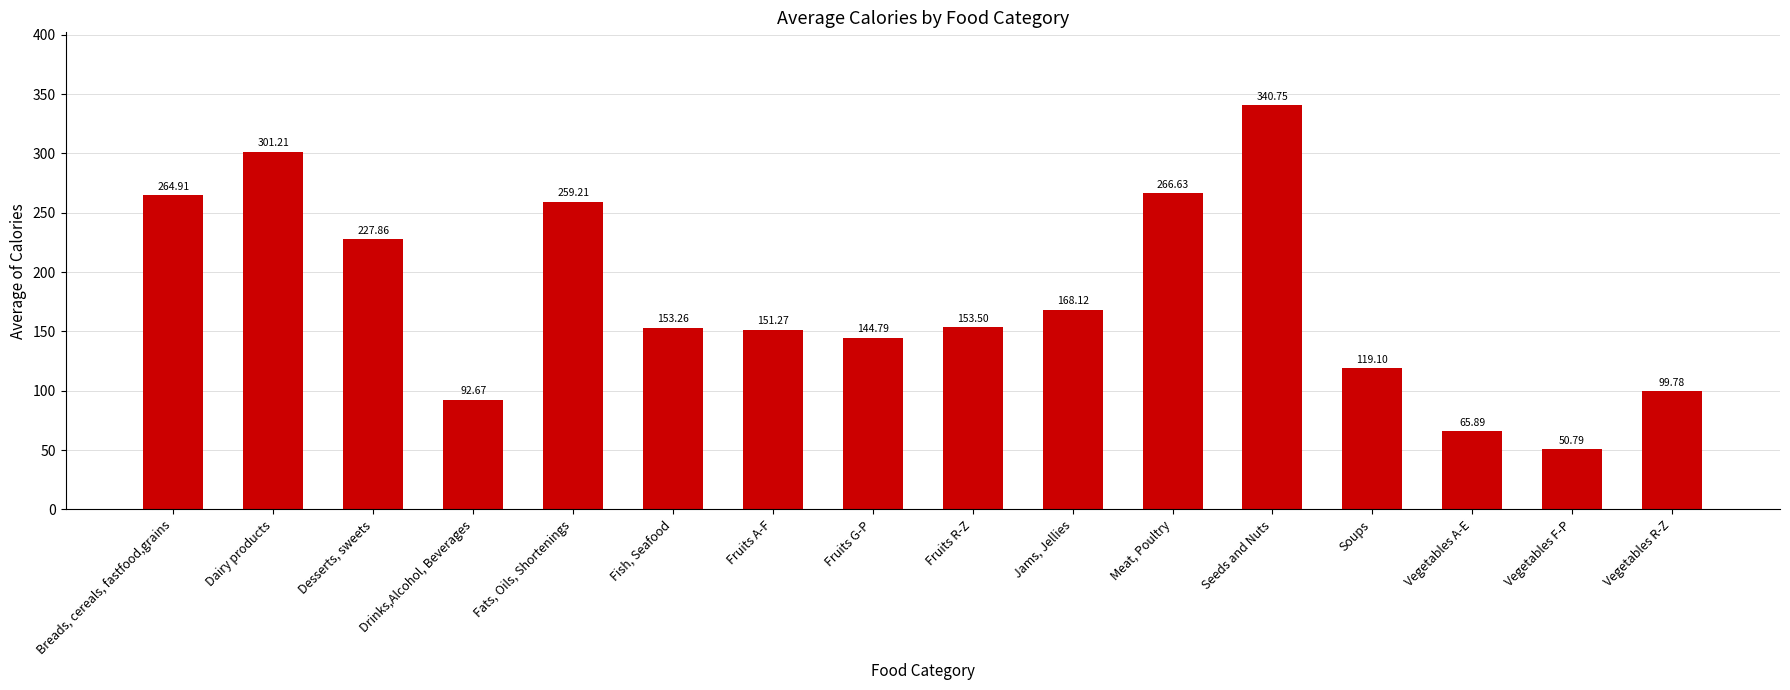

What is the change in value from Breads, cereals, fastfood,grains to Jams, Jellies?

-96.8